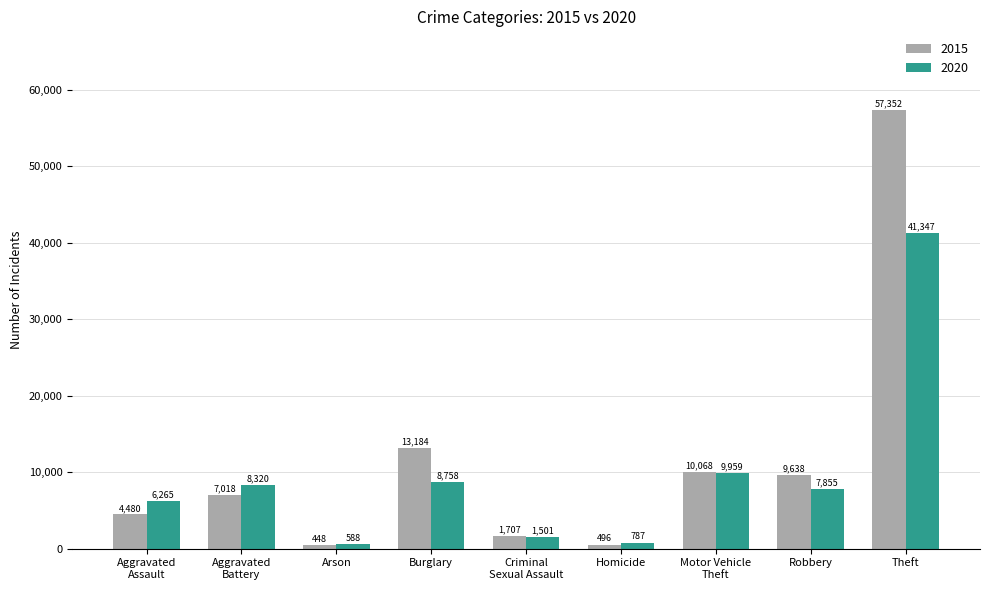

Is the value of 2020 at Robbery greater than the value of 2015 at Homicide?

Yes